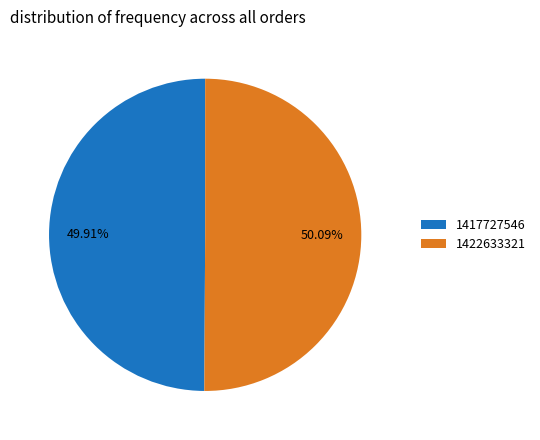

What is the ratio of the value at 1422633321 to the value at 1417727546?

1.0